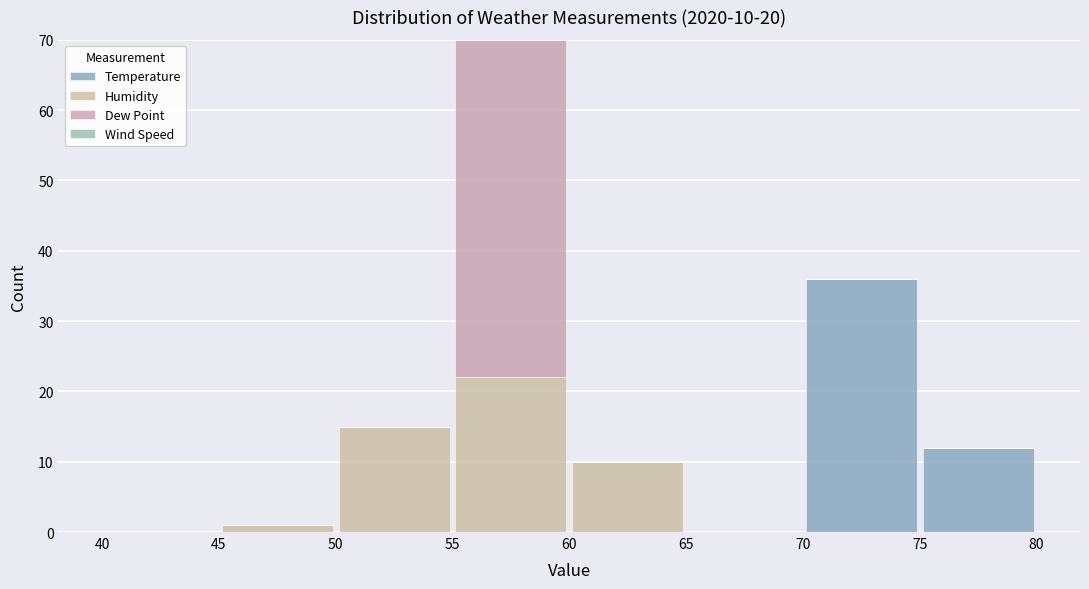

Which range on the x-axis has the tallest stacked bar (by total height)?

55 to 60